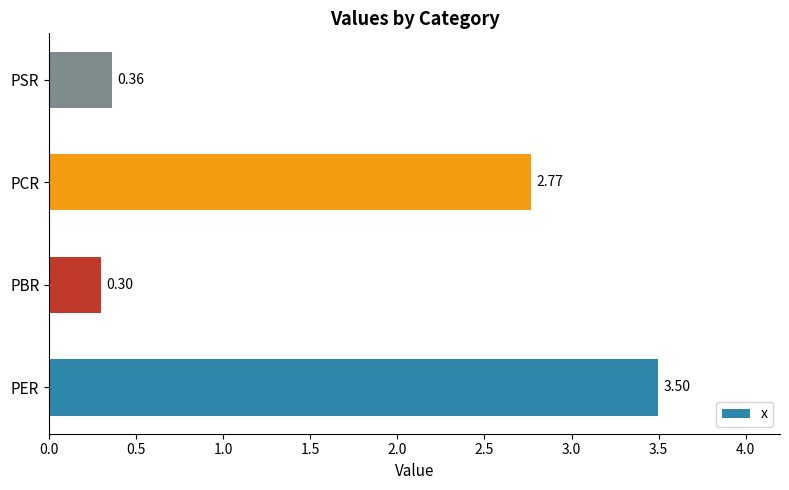

Which has a higher value, PBR or PCR?

PCR